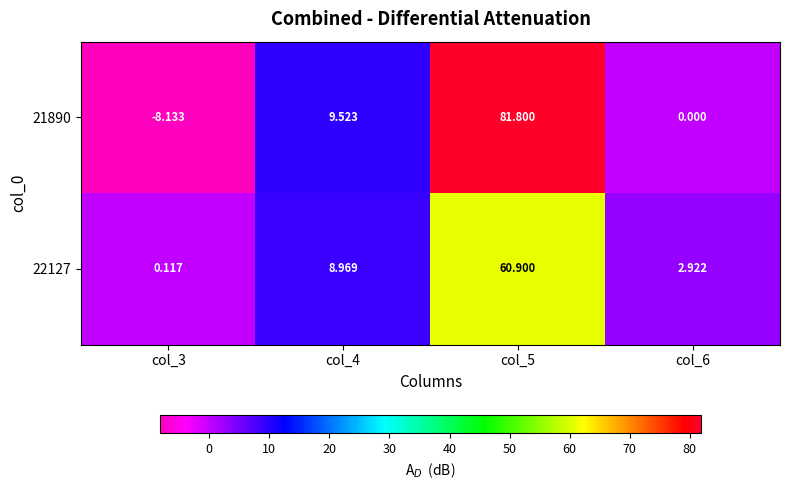

How many series are shown in this chart?

2